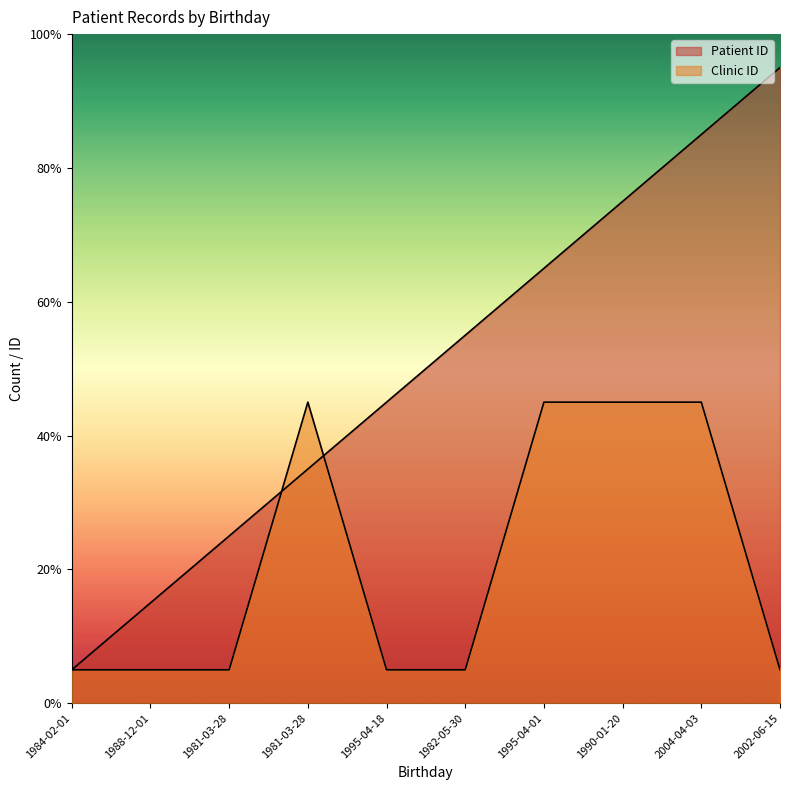

How many categories are shown in the chart?

10